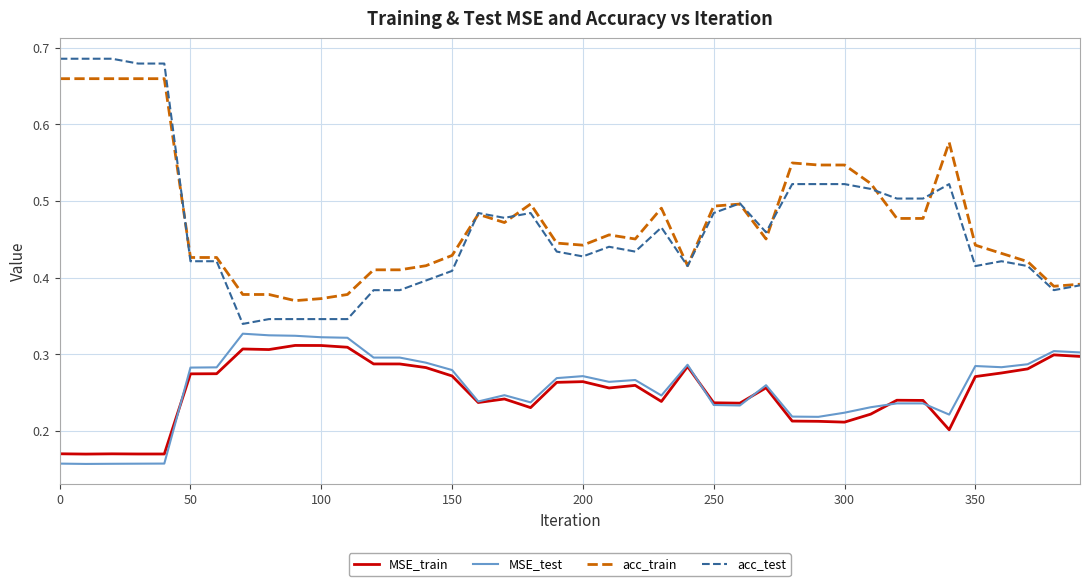

Count the number of categories in the chart.

40